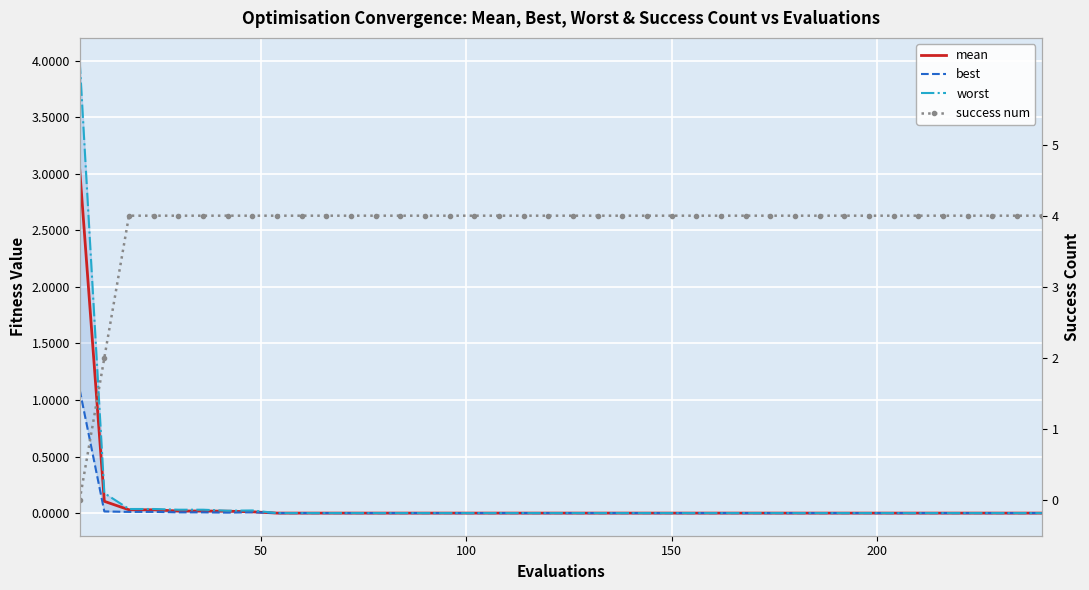

What is the average value of the mean series?

0.1